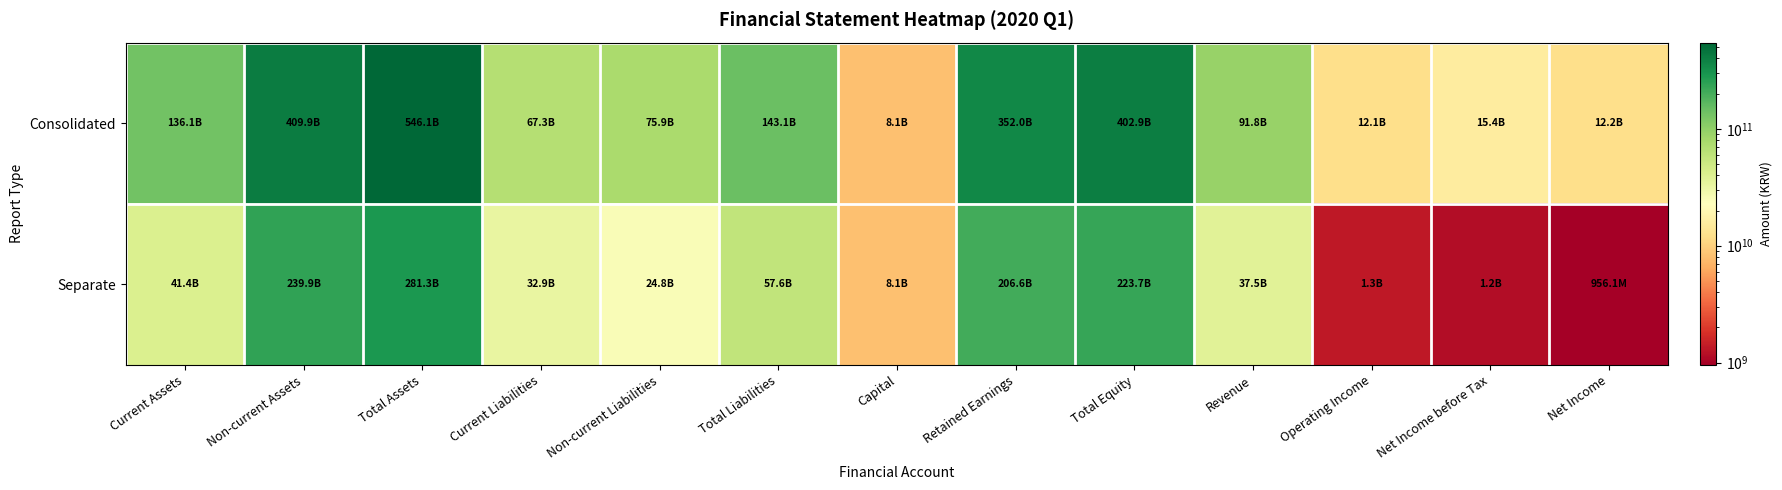

Reading left to right, what are all the values shown in this chart?

Consolidated: Current Assets=136131749209	Non-current Assets=409921606774	Total Assets=546053355983	Current Liabilities=67282433310	Non-current Liabilities=75856932271	Total Liabilities=143139365581	Capital=8085000000	Retained Earnings=352008103192	Total Equity=402913990402	Revenue=91815915439	Operating Income=12059331667	Net Income before Tax=15391417529	Net Income=12159049870
Separate: Current Assets=41386742521	Non-current Assets=239916930835	Total Assets=281303673356	Current Liabilities=32859362705	Non-current Liabilities=24765104116	Total Liabilities=57624466821	Capital=8085000000	Retained Earnings=206571061964	Total Equity=223679206535	Revenue=37472156876	Operating Income=1322155886	Net Income before Tax=1162858650	Net Income=956124239